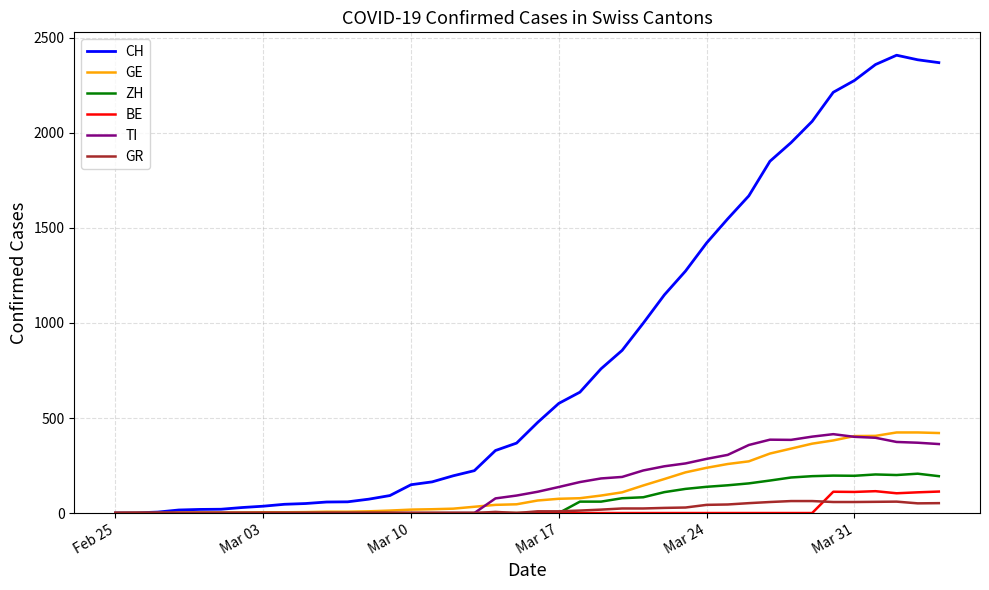

What is the maximum value for GE?

424